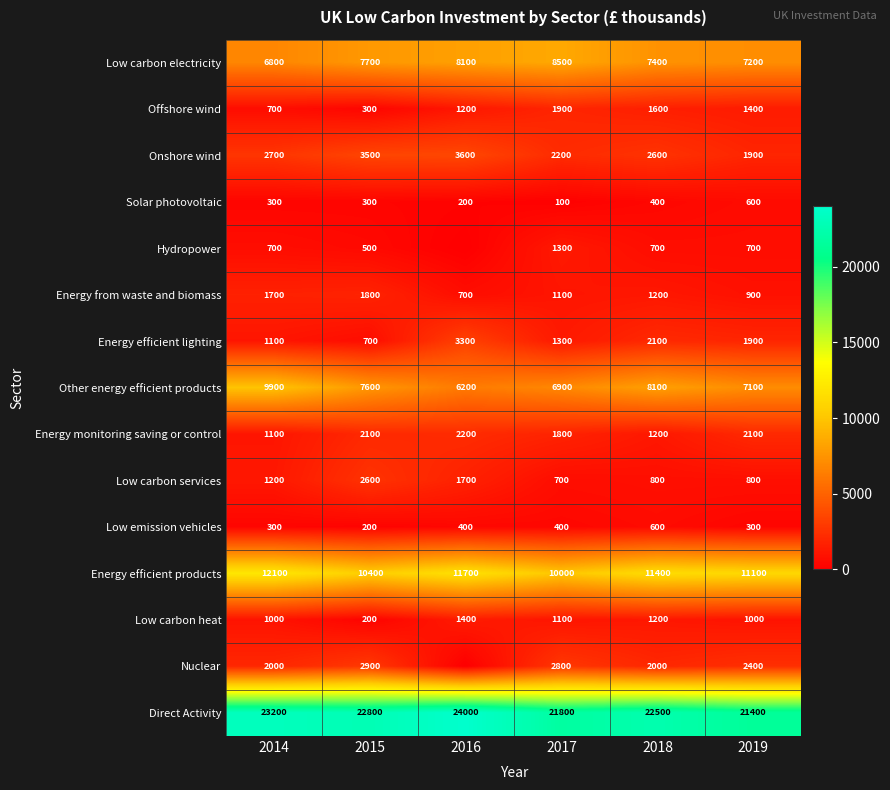

What is the total value across all series at 2015?

63600